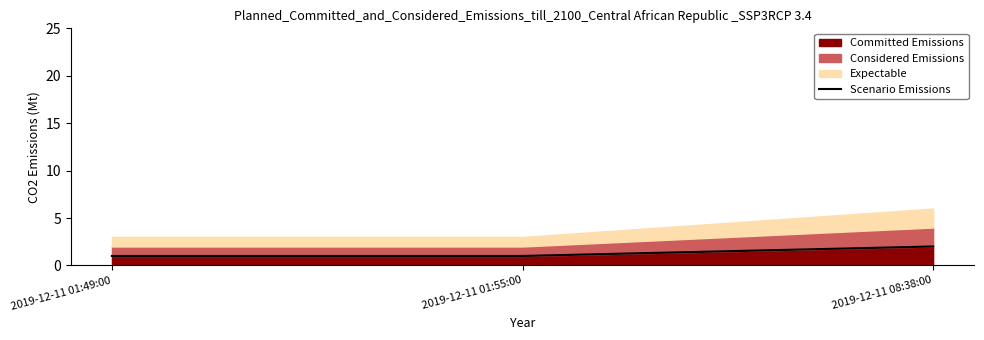

Is it true that the value at 2019-12-11 01:55:00 is 1?

True